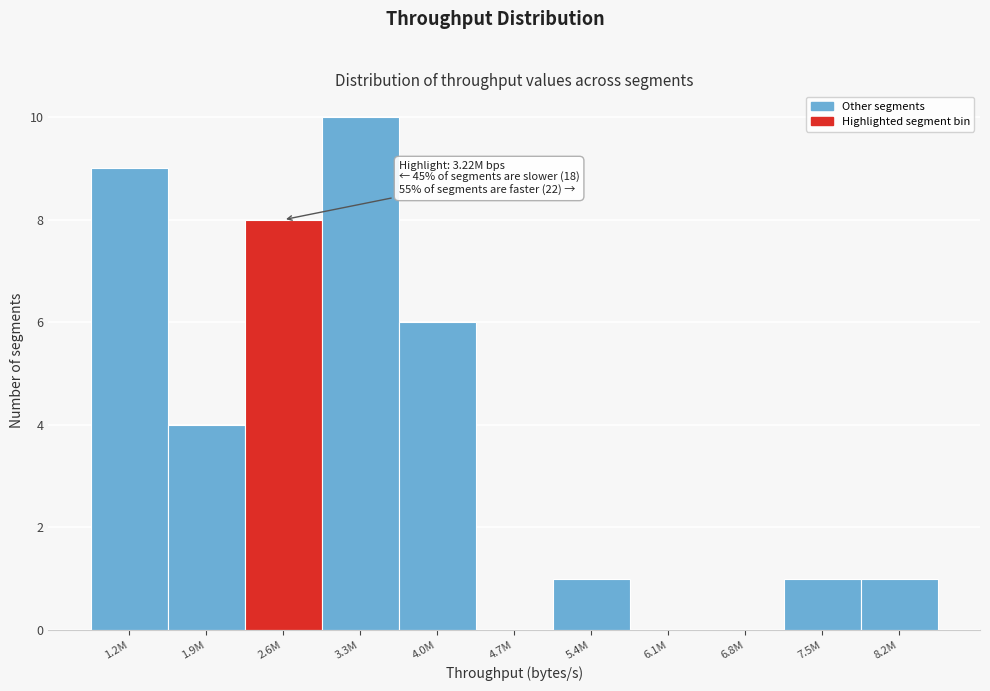

Reading left to right, transcribe all the data shown in this chart.

1.2M=9	1.9M=4	2.6M=8	3.3M=10	4.0M=6	4.7M=0	5.4M=1	6.1M=0	6.8M=0	7.5M=1	8.2M=1